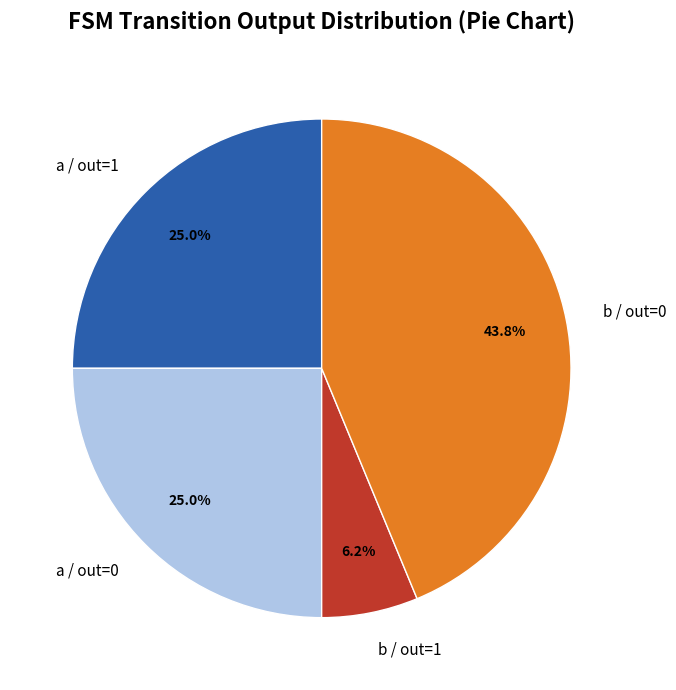

Is the sum of a / out=0 and b / out=0 greater than half?

Yes